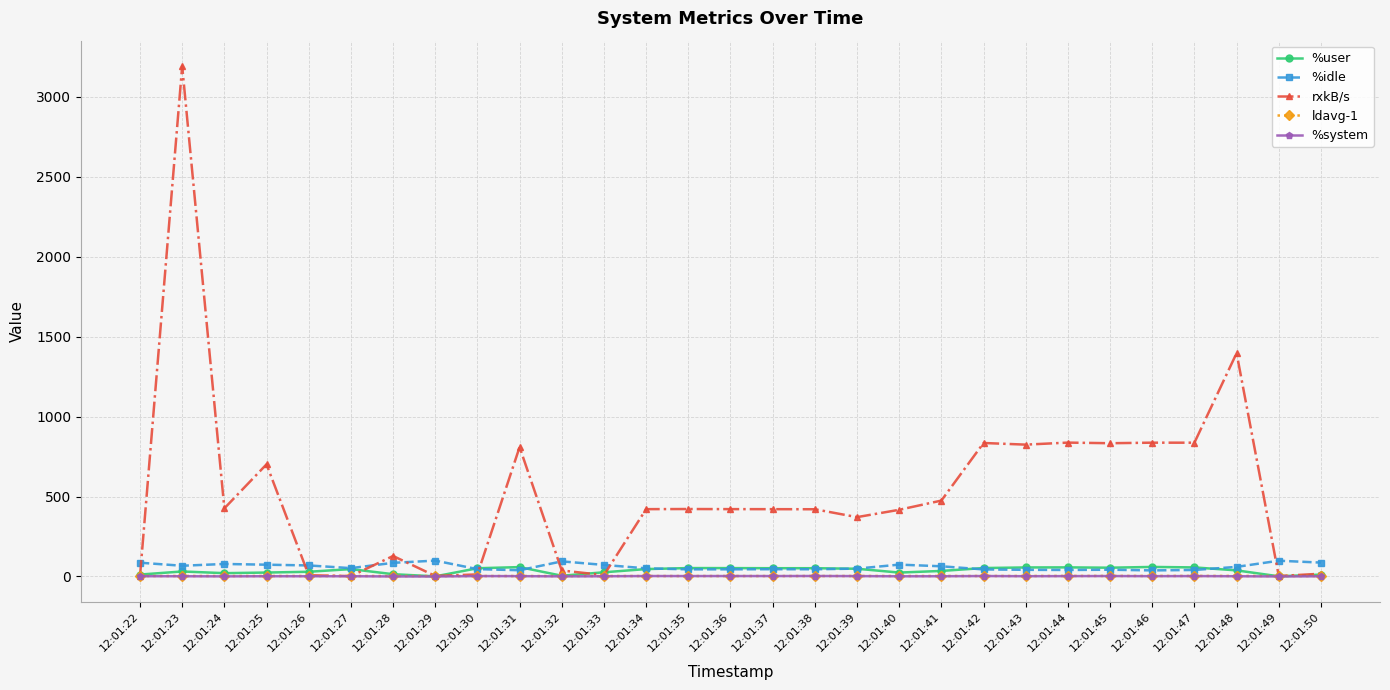

Which series has the largest total across all categories?

rxkB/s